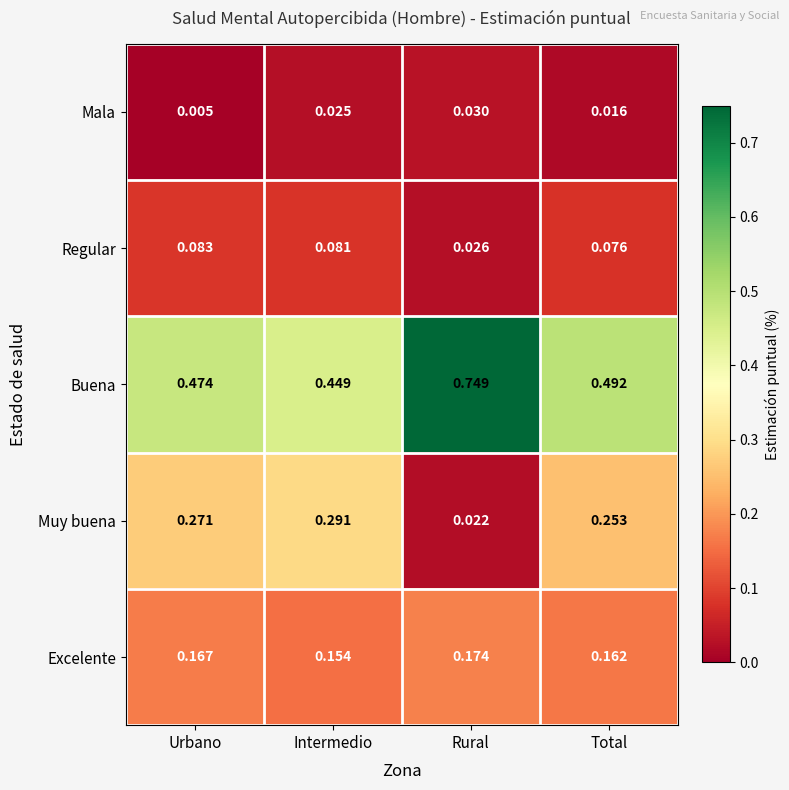

Which category has the highest value in the Buena series?

Rural